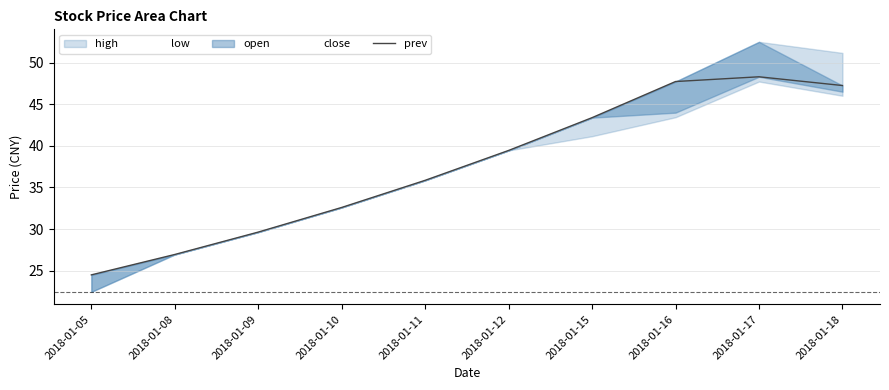

How many categories are shown in the chart?

10